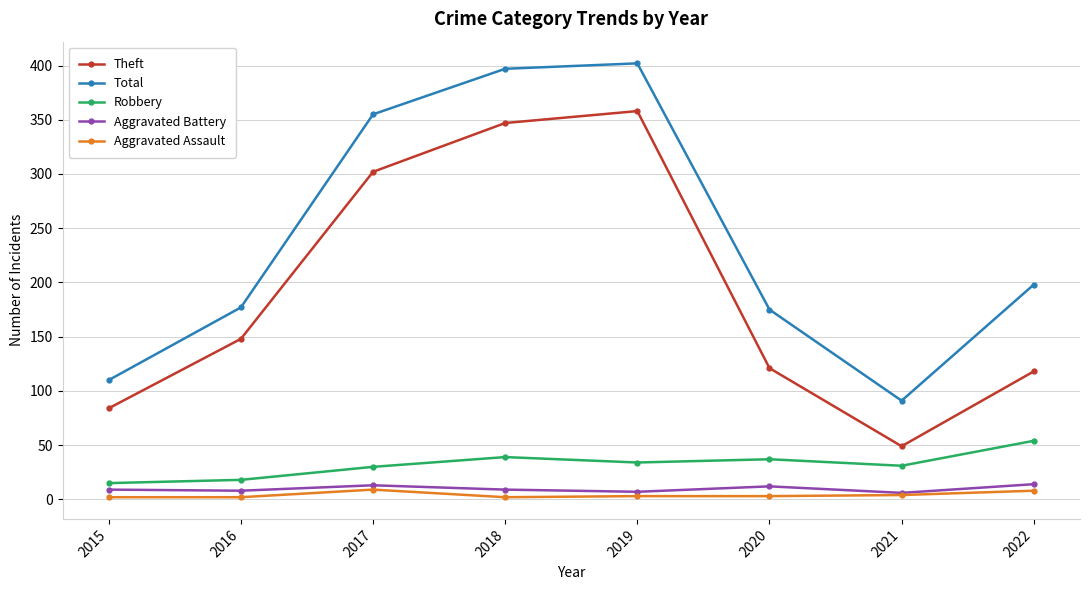

How many data points does each series have?

8